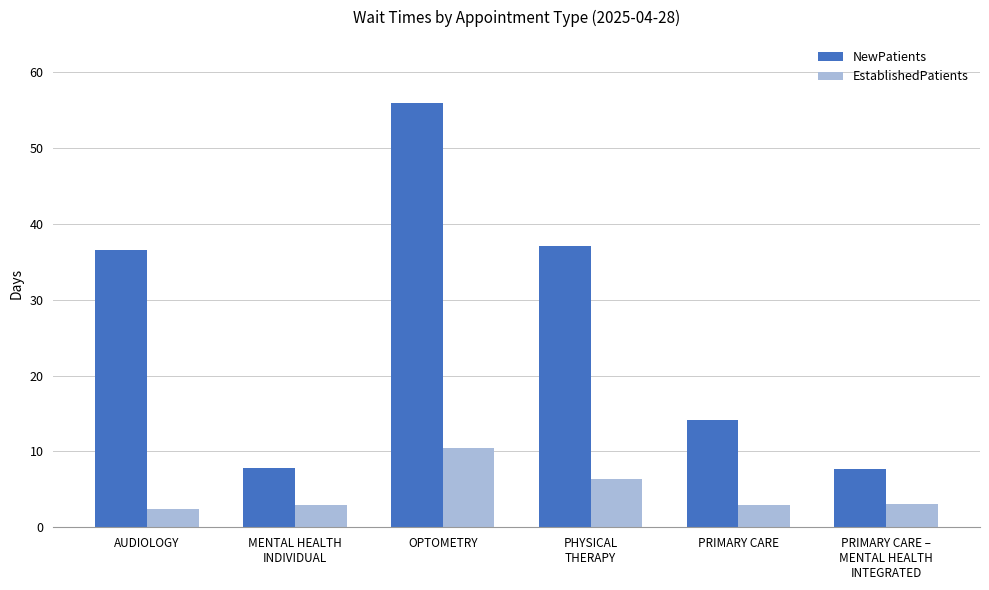

True or false: EstablishedPatients has a value of 1.1 at PRIMARY CARE –
MENTAL HEALTH
INTEGRATED.

False